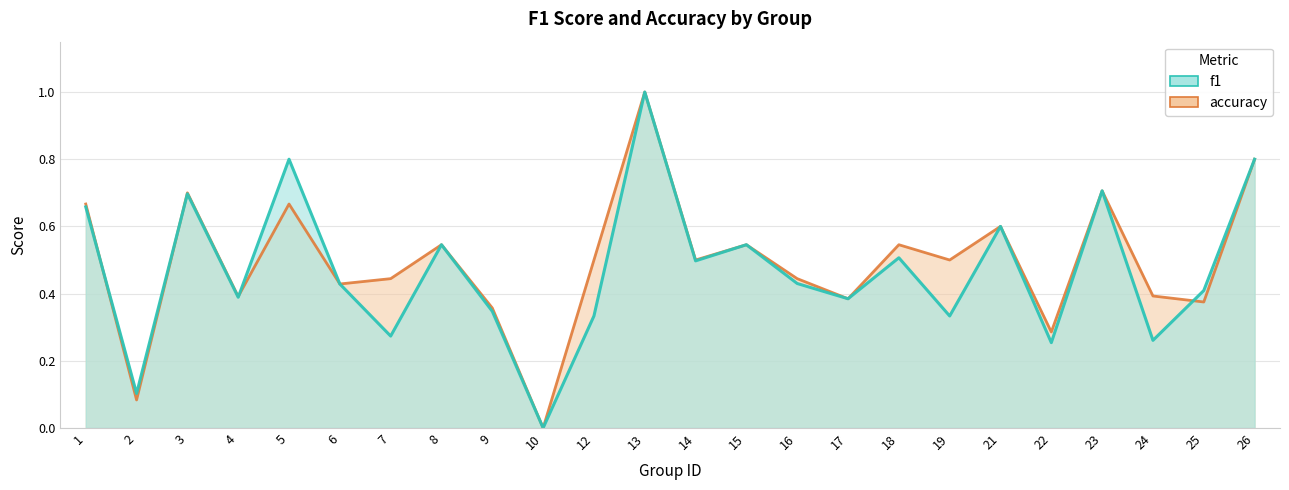

At which category does accuracy reach its first local valley?

2